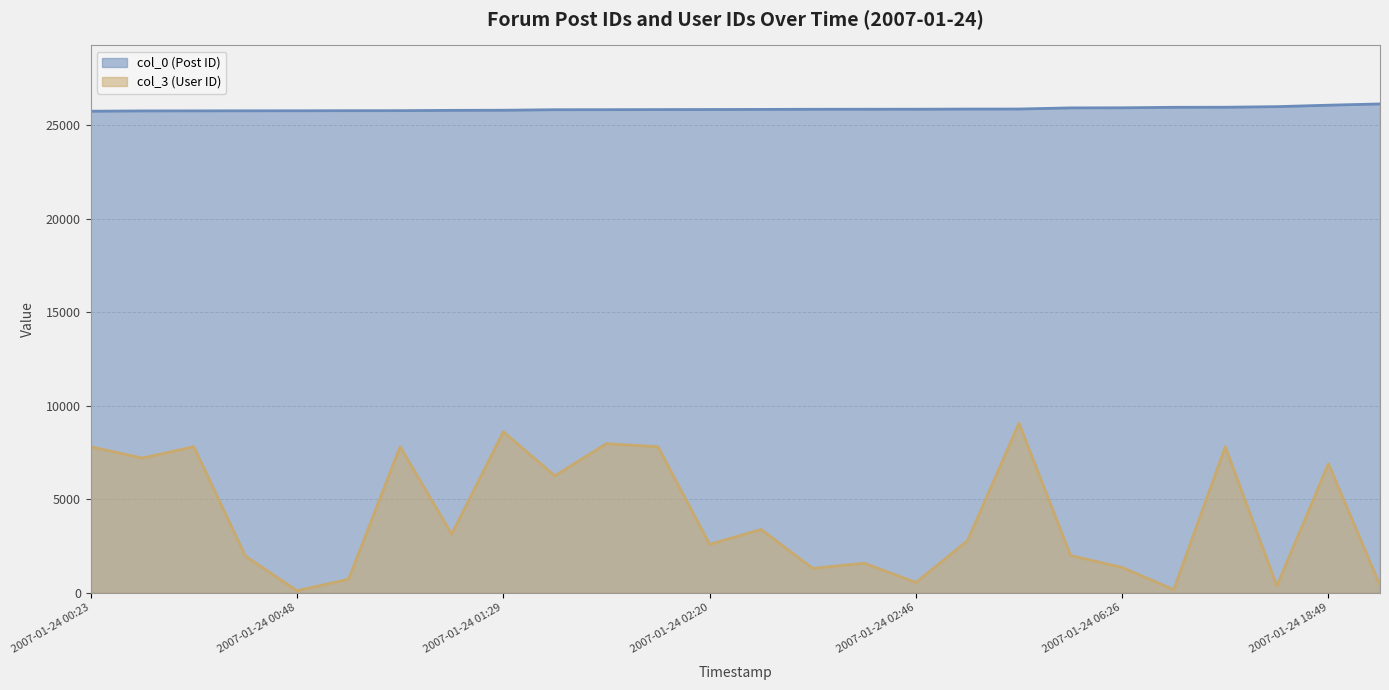

True or false: col_3 (User ID) has more than 2 interior local peaks.

True